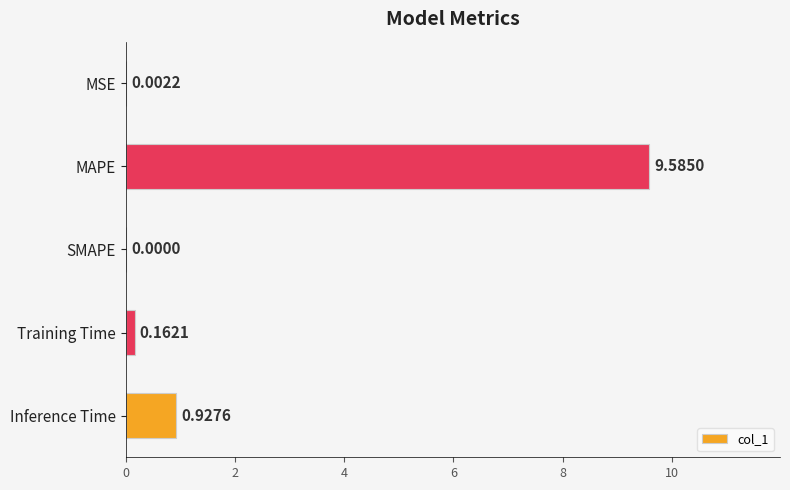

How many values exceed 0?

4